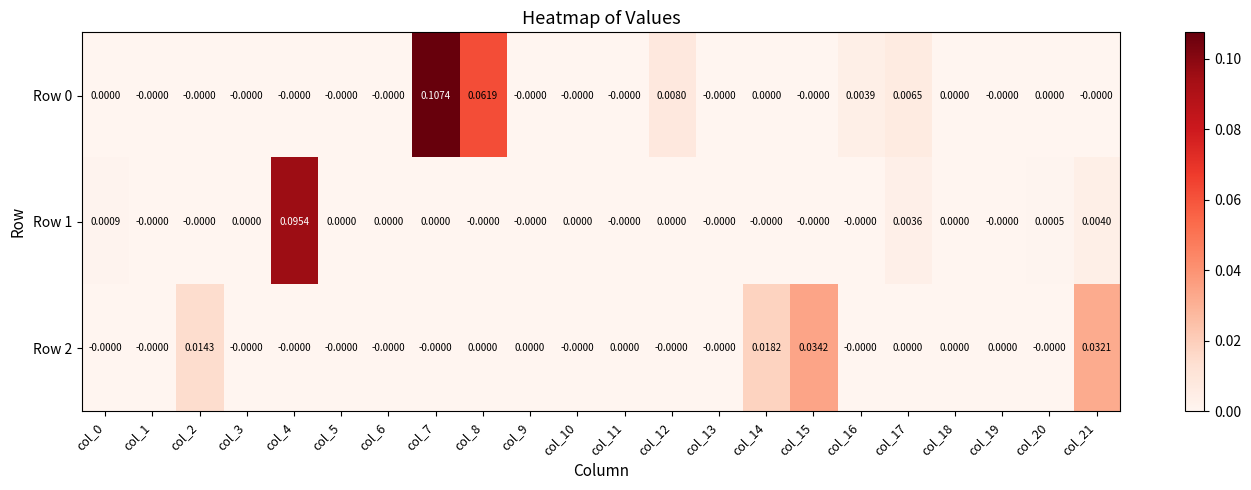

How many categories are shown in the chart?

22